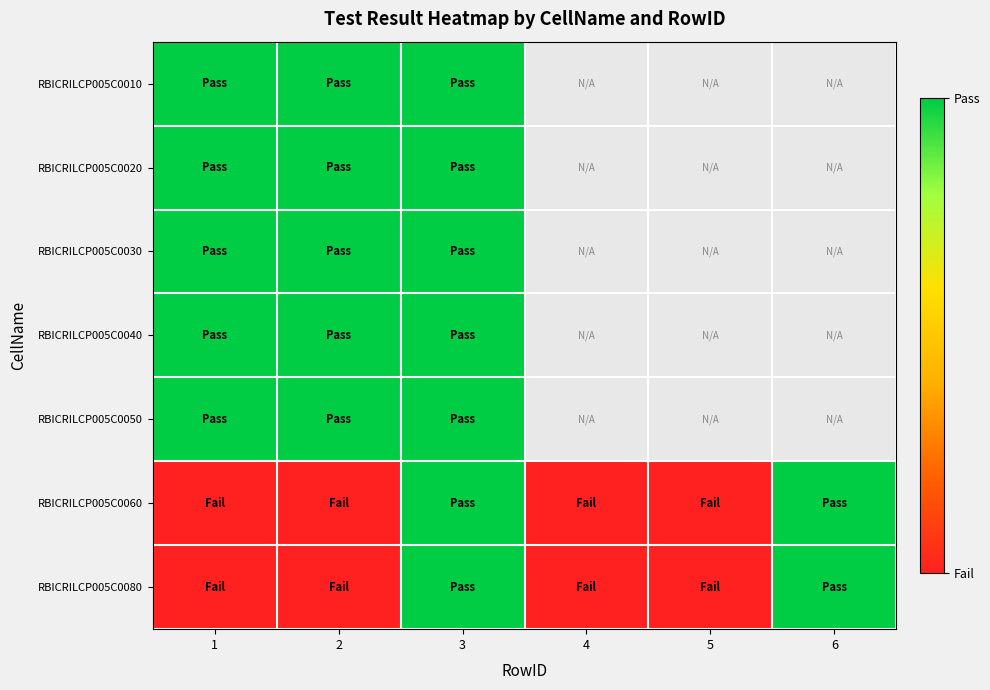

At which category does the chart reach its peak across all series?

1